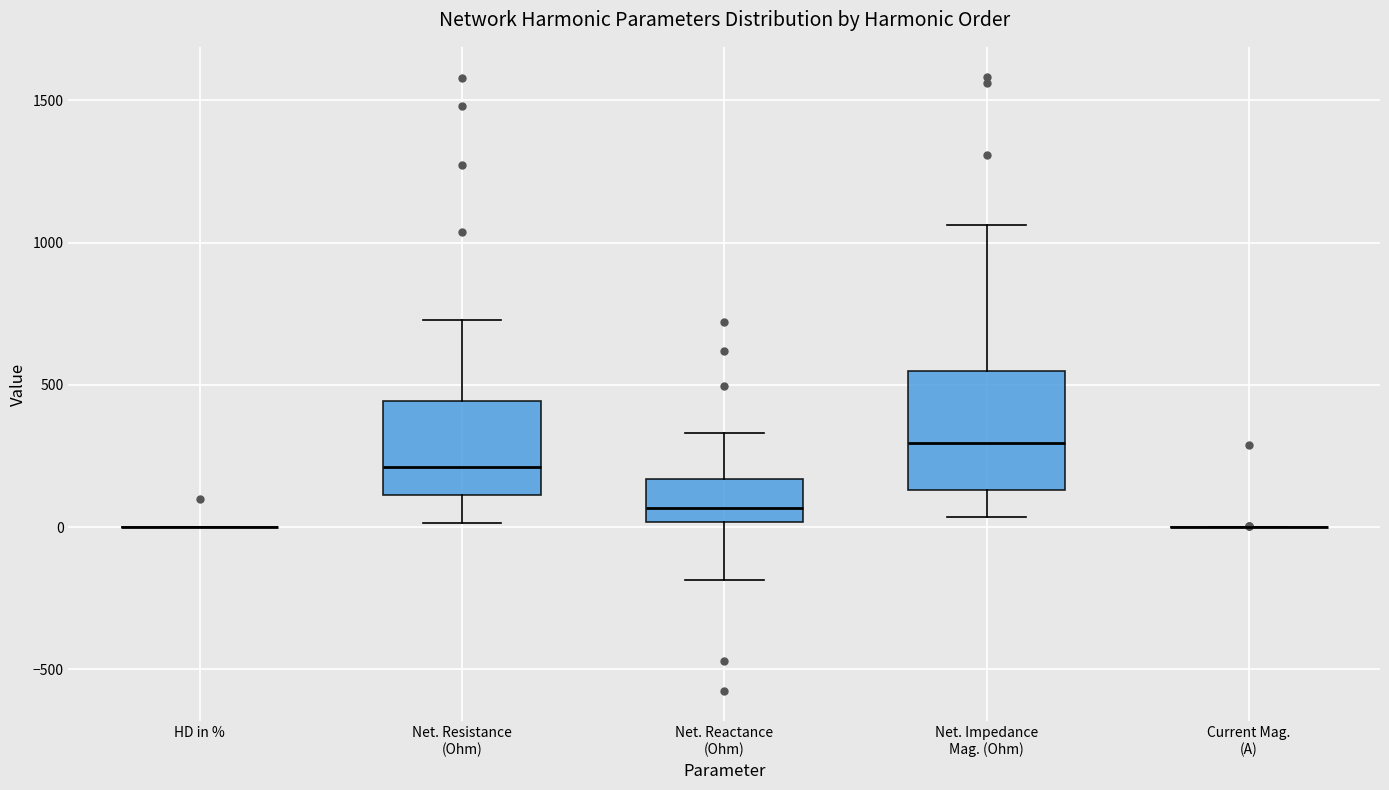

Reading left to right, transcribe this box plot: for each box, give where its median line is, the range the box spans, and where its two whiskers end, as read against the y-axis. The values are not printed on the chart, so give them approximately, as read against the axis.

HD in %: box collapsed to a line at 0, whiskers 0 to 0
Net. Resistance (Ohm): median 200, box 100 to 450, whiskers 0 to 750
Net. Reactance (Ohm): median 50, box 0 to 150, whiskers -200 to 350
Net. Impedance Mag. (Ohm): median 300, box 150 to 550, whiskers 50 to 1050
Current Mag. (A): box collapsed to a line at 0, whiskers 0 to 0